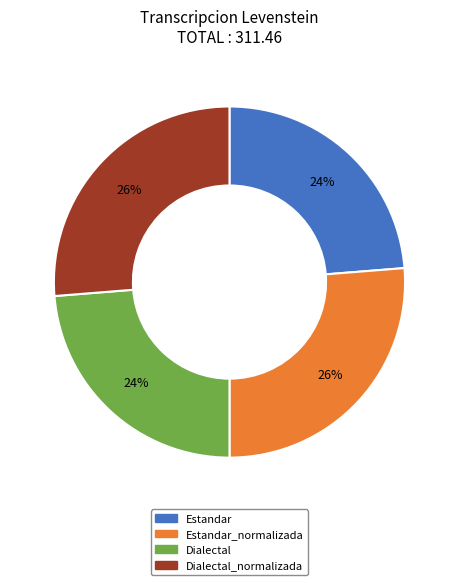

To the nearest percent, what is the average slice percentage?

25%